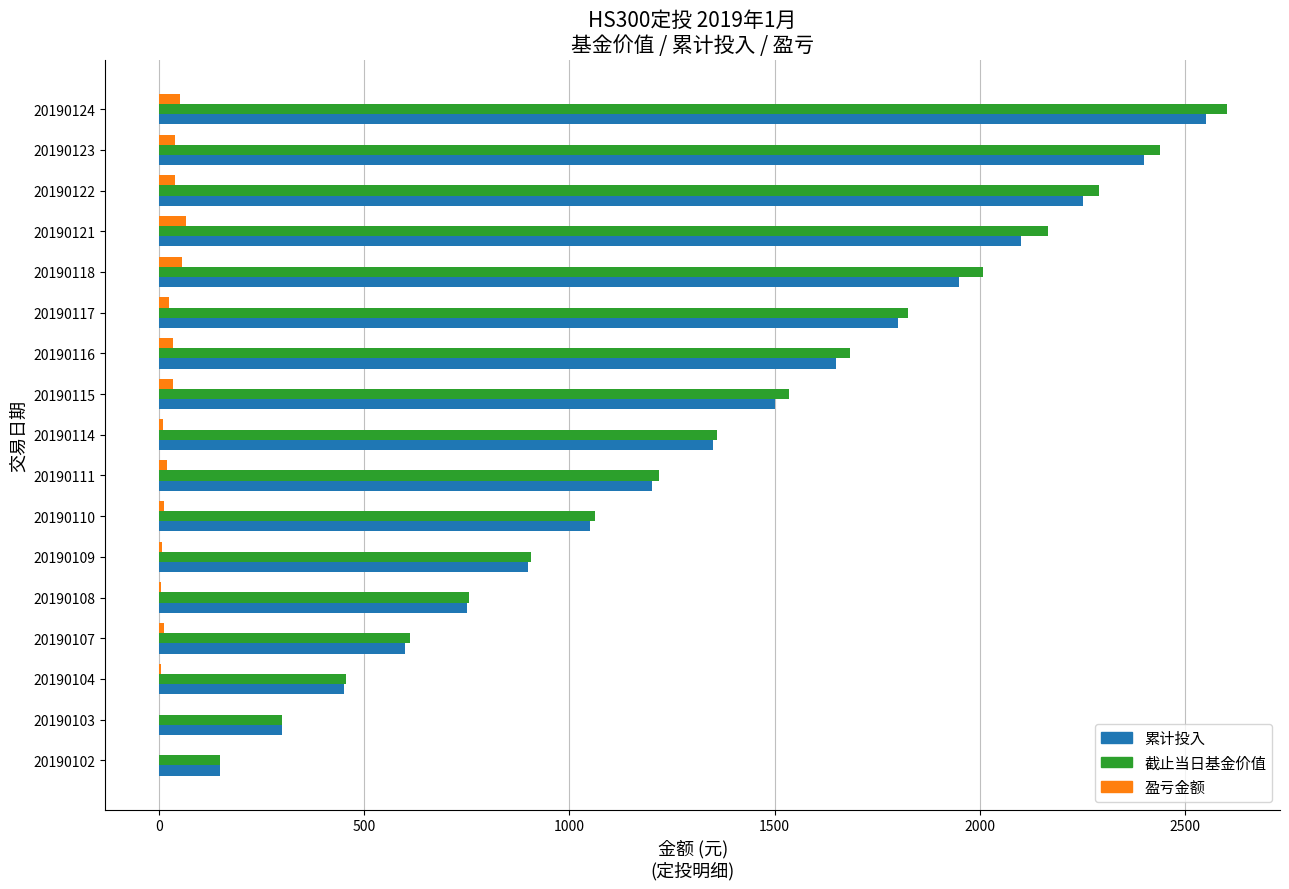

Between 20190118 and 20190124, which series saw the biggest shift?

累计投入